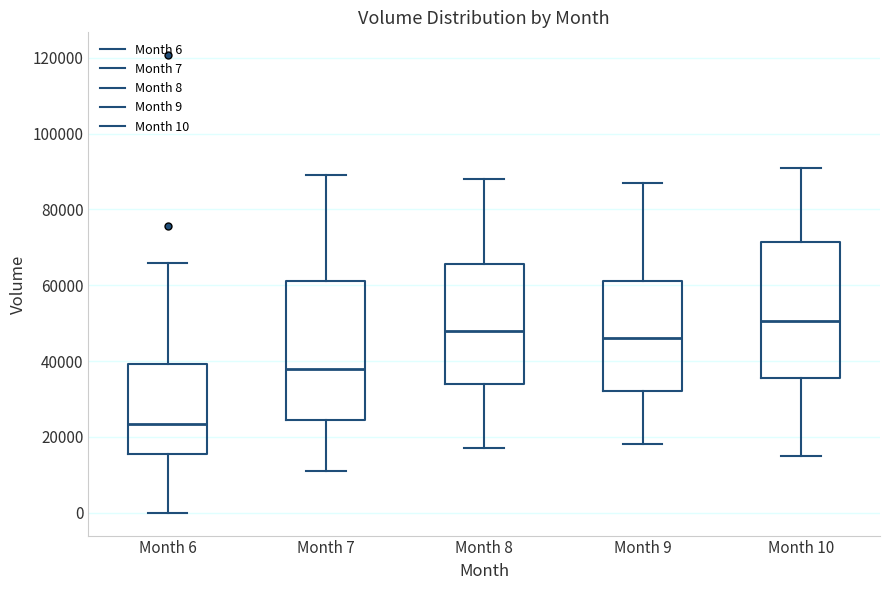

Reading left to right, transcribe this box plot: for each box, give where its median line is, the range the box spans, and where its two whiskers end, as read against the y-axis. The values are not printed on the chart, so give them approximately, as read against the axis.

Month 6: median 24000, box 16000 to 40000, whiskers 0 to 66000
Month 7: median 38000, box 24000 to 62000, whiskers 12000 to 90000
Month 8: median 48000, box 34000 to 66000, whiskers 18000 to 88000
Month 9: median 46000, box 32000 to 62000, whiskers 18000 to 88000
Month 10: median 50000, box 36000 to 72000, whiskers 16000 to 92000